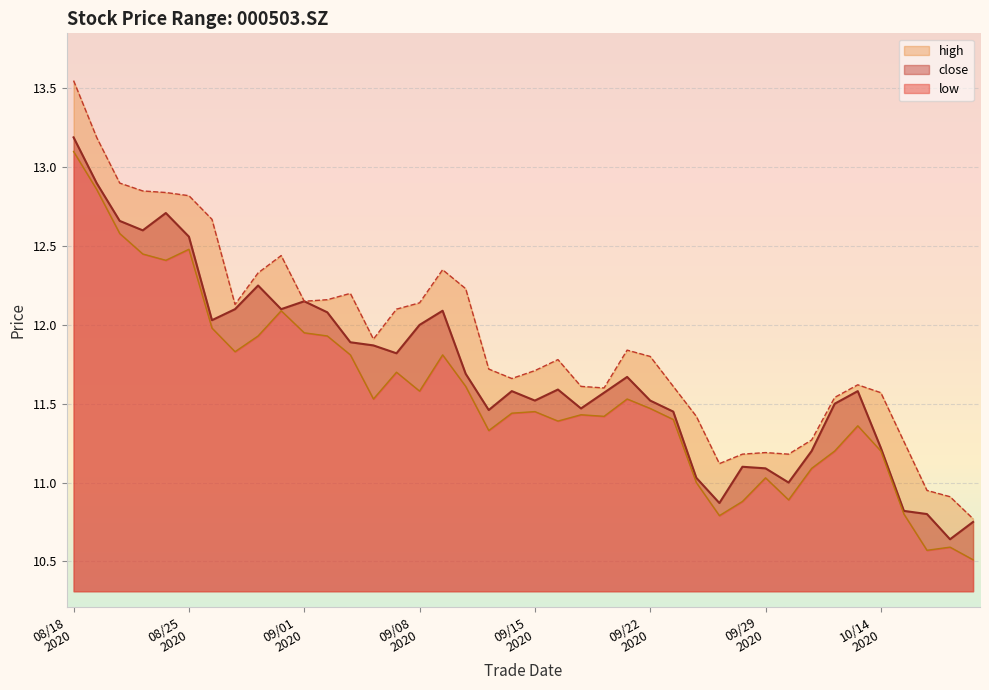

What is the difference between the second highest and second lowest values in the high series?

2.3